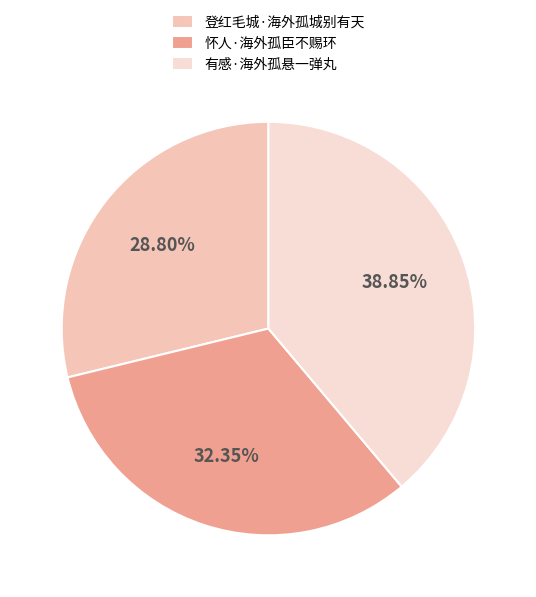

How many slices are in this pie chart?

3